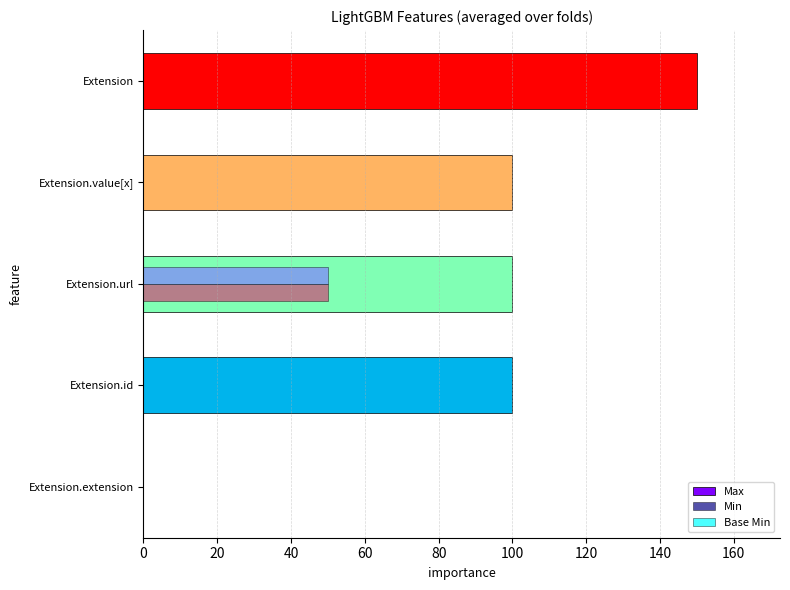

Which series has the largest total across all categories?

Max